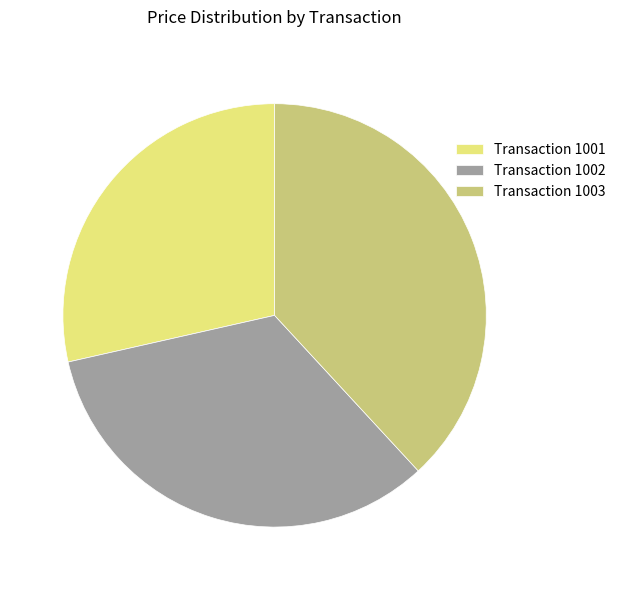

How many segments does this pie chart have?

3